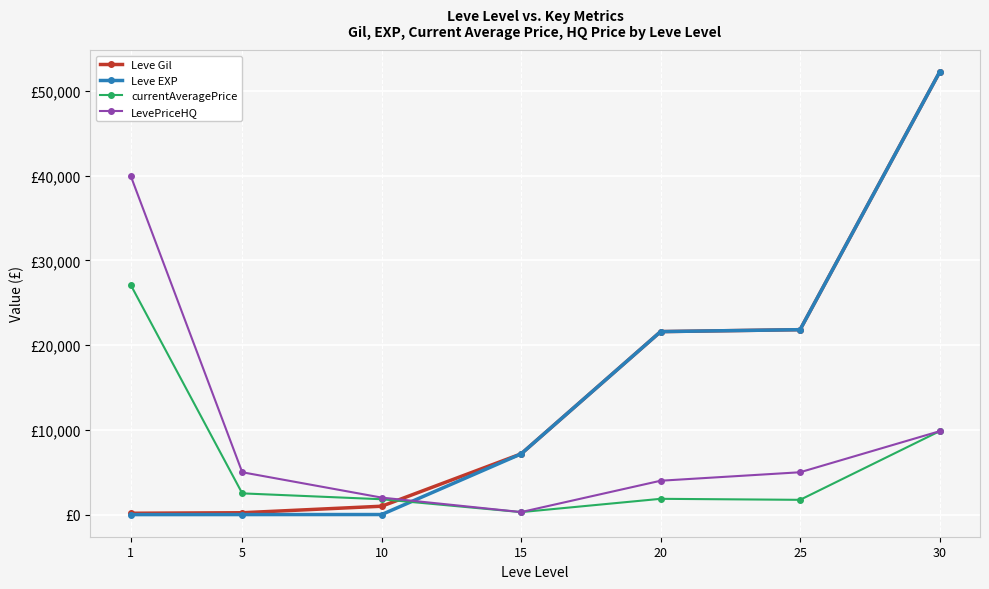

Between 1 and 30, which series saw the biggest shift?

Leve EXP